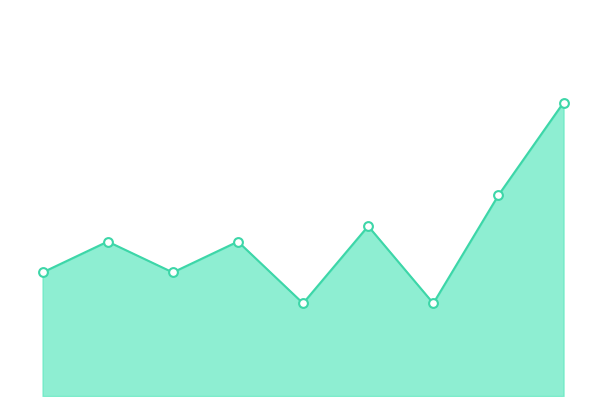

Is this an area chart (filled region under the line)?

Yes